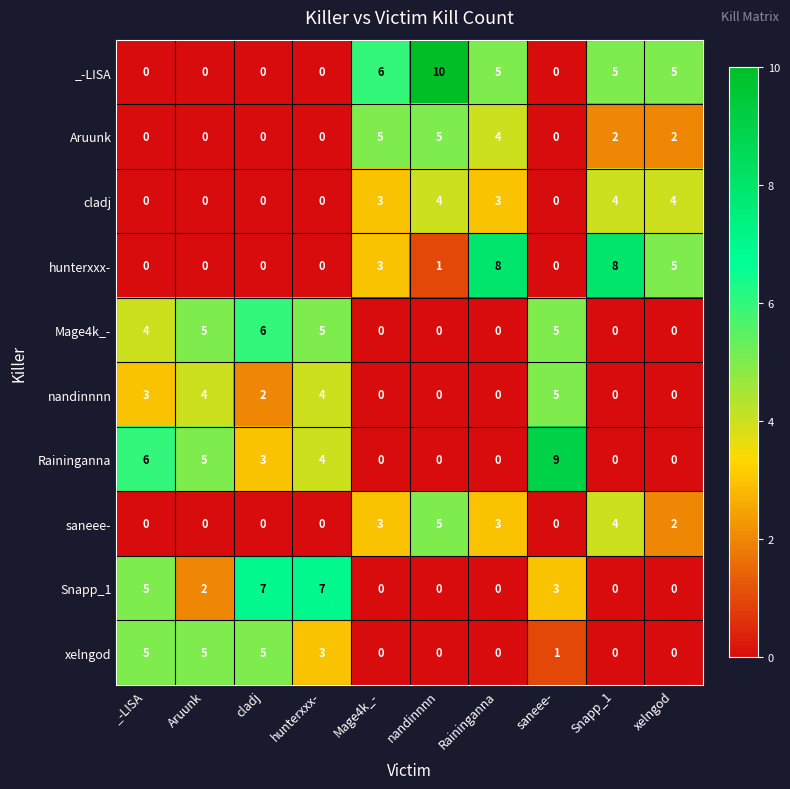

What is the difference between the maximum and minimum values in the hunterxxx- series?

8